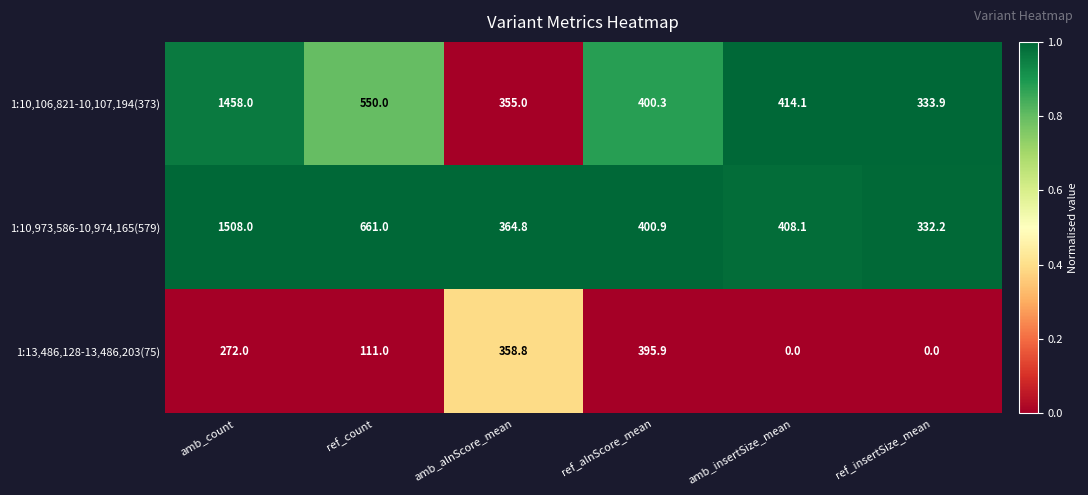

Rank the categories by 1:10,973,586-10,974,165(579) value from highest to lowest.

amb_count, ref_count, amb_insertSize_mean, ref_alnScore_mean, amb_alnScore_mean, ref_insertSize_mean